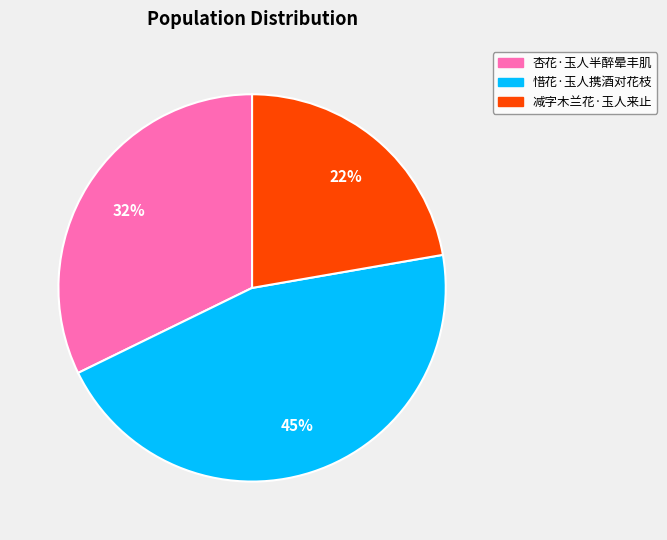

The 减字木兰花·玉人来止 slice represents 22% of the pie. True or false?

True